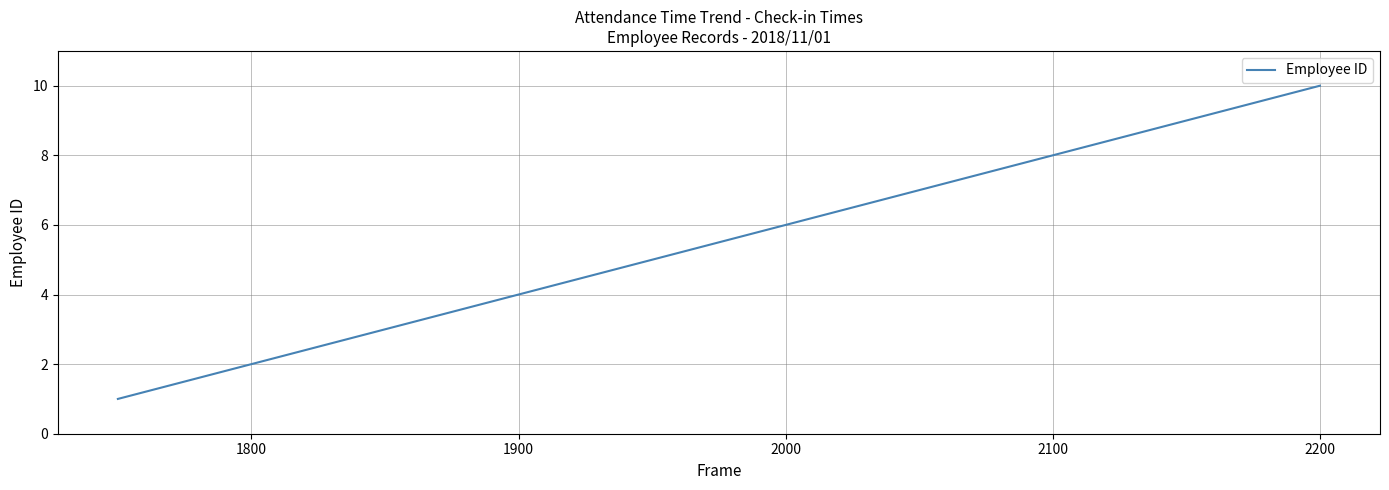

What is the difference between the maximum and minimum values?

9